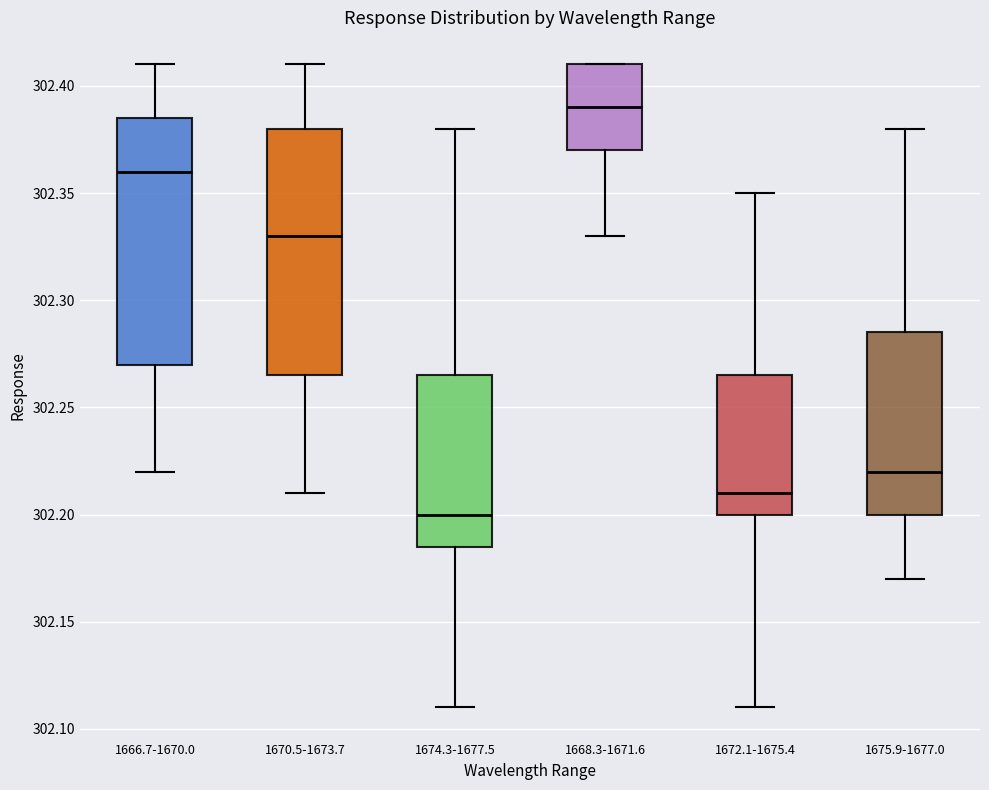

Reading left to right, read every box against the y-axis: the position of its median line, the range the box covers, and the ends of its whiskers. The values are not printed on the chart, so give them approximately, as read against the axis.

1666.7-1670.0: median 302.360, box 302.270 to 302.385, whiskers 302.220 to 302.410
1670.5-1673.7: median 302.330, box 302.265 to 302.380, whiskers 302.210 to 302.410
1674.3-1677.5: median 302.200, box 302.185 to 302.265, whiskers 302.110 to 302.380
1668.3-1671.6: median 302.390, box 302.370 to 302.410, whiskers 302.330 to 302.410
1672.1-1675.4: median 302.210, box 302.200 to 302.265, whiskers 302.110 to 302.350
1675.9-1677.0: median 302.220, box 302.200 to 302.285, whiskers 302.170 to 302.380